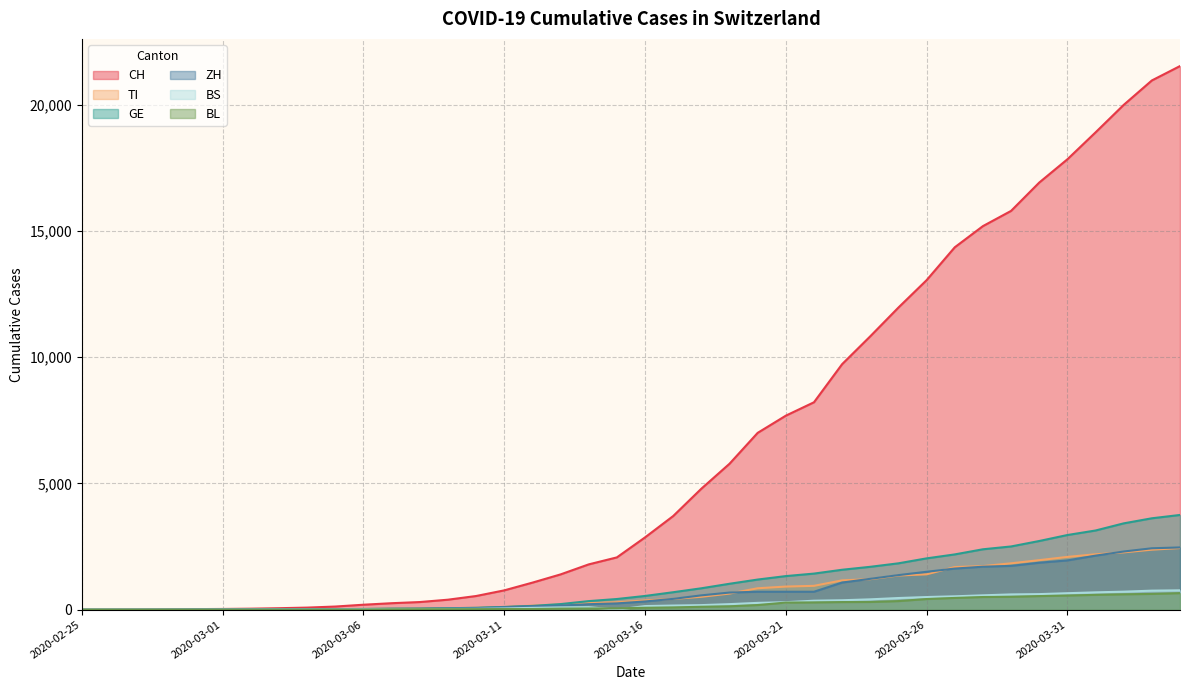

How many lines are shown in the chart?

6